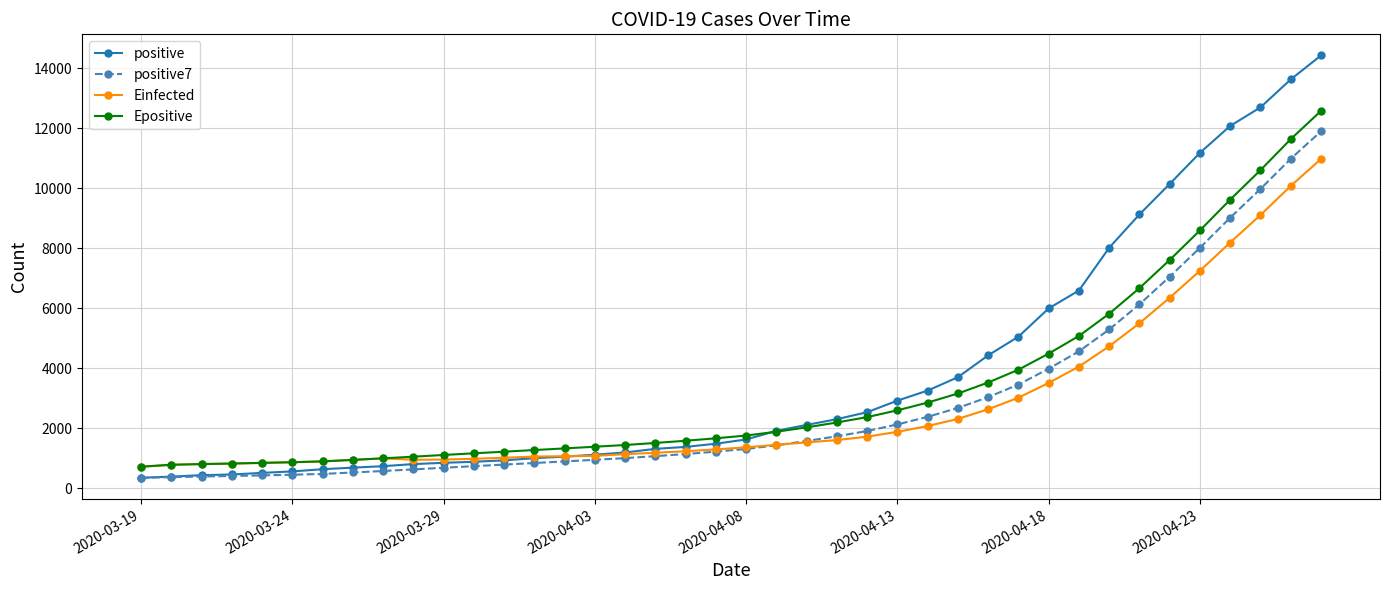

Which series has the largest range (max minus min)?

positive